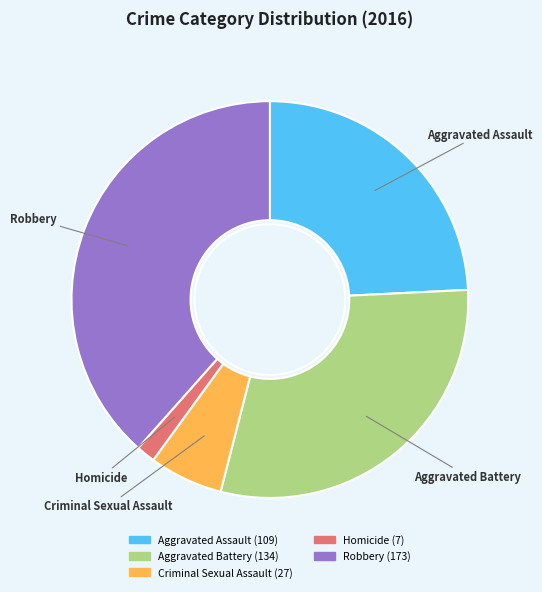

Does any single category account for the majority?

No